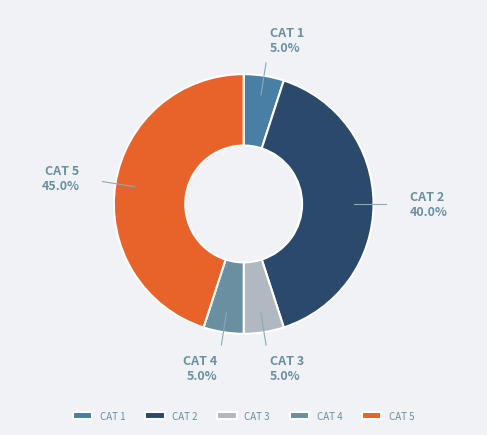

What percentage is NOT represented by CAT 3?

95.0%